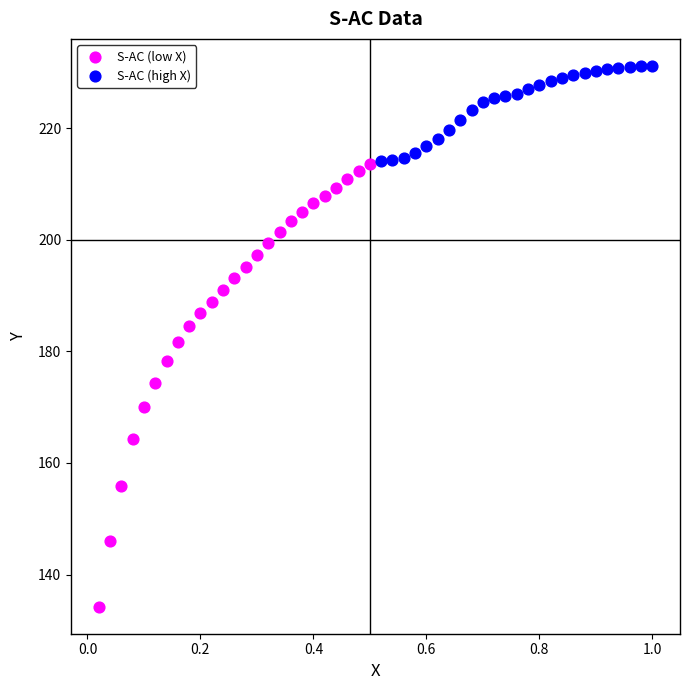

Which series reaches the minimum Y coordinate?

S-AC (low X)